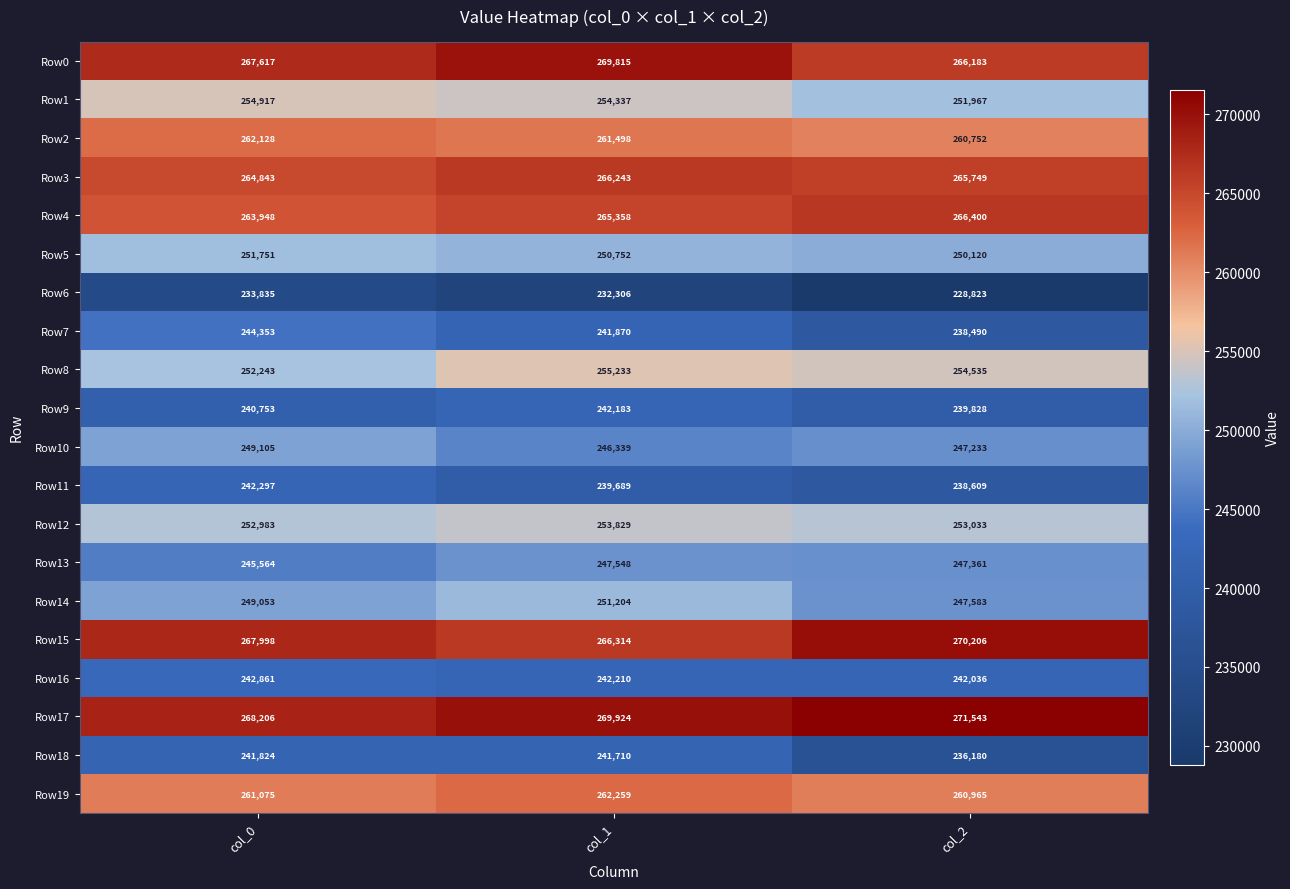

At how many categories does at least one series exceed 235457?

3